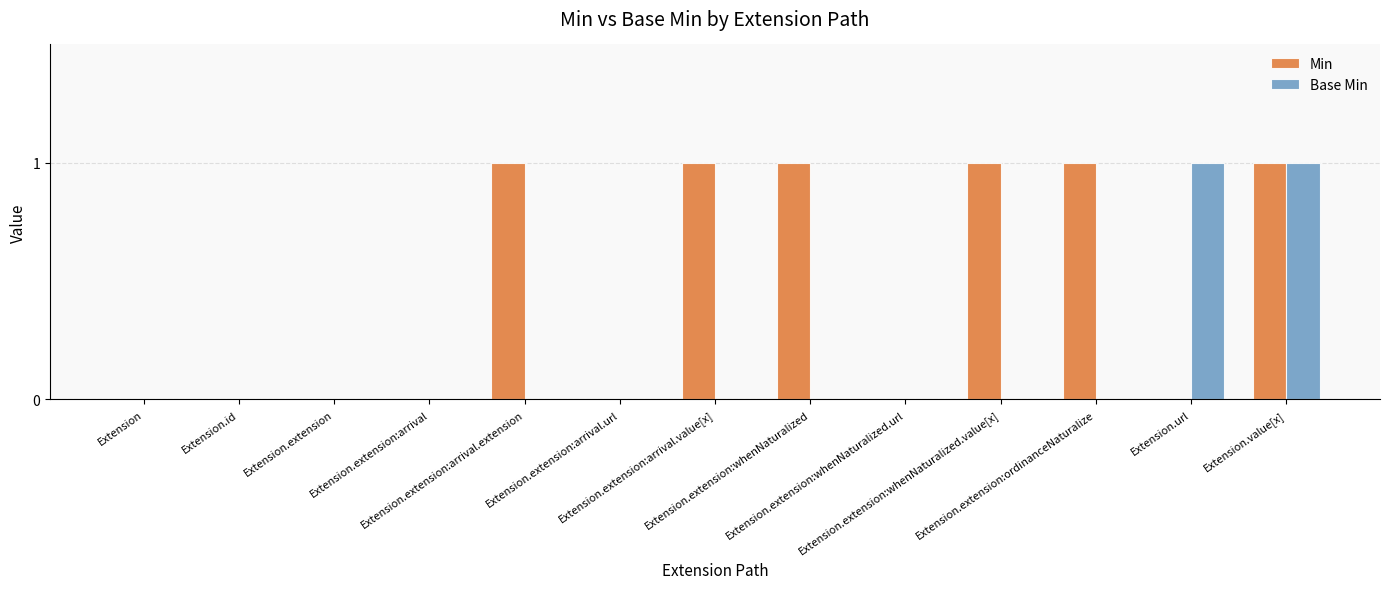

How many series are shown in this chart?

2